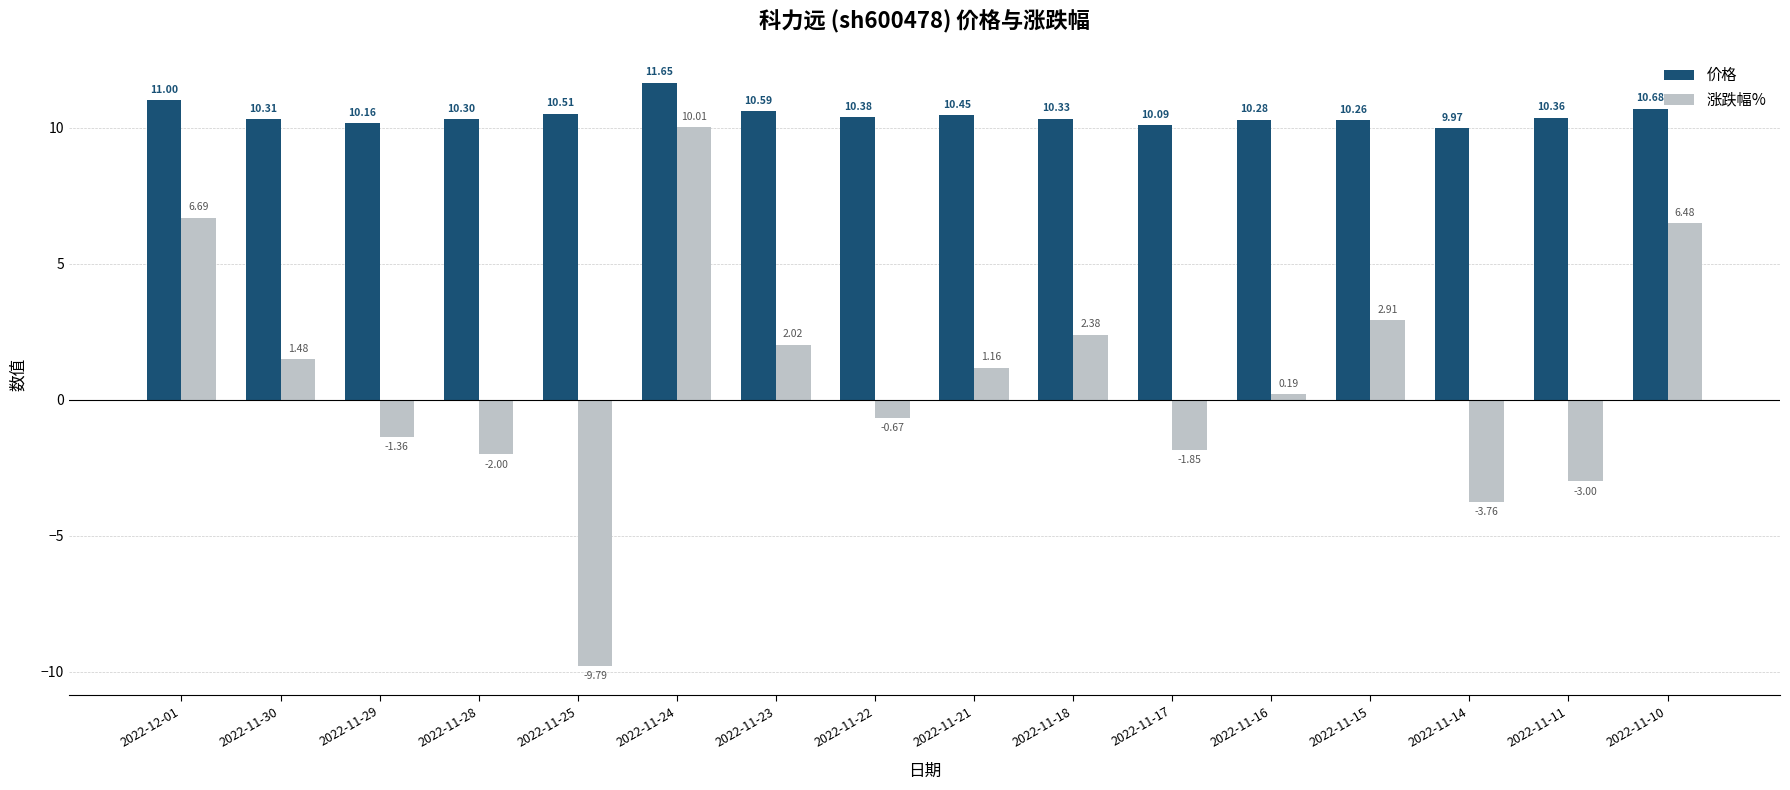

What is the minimum value for 价格?

10.0